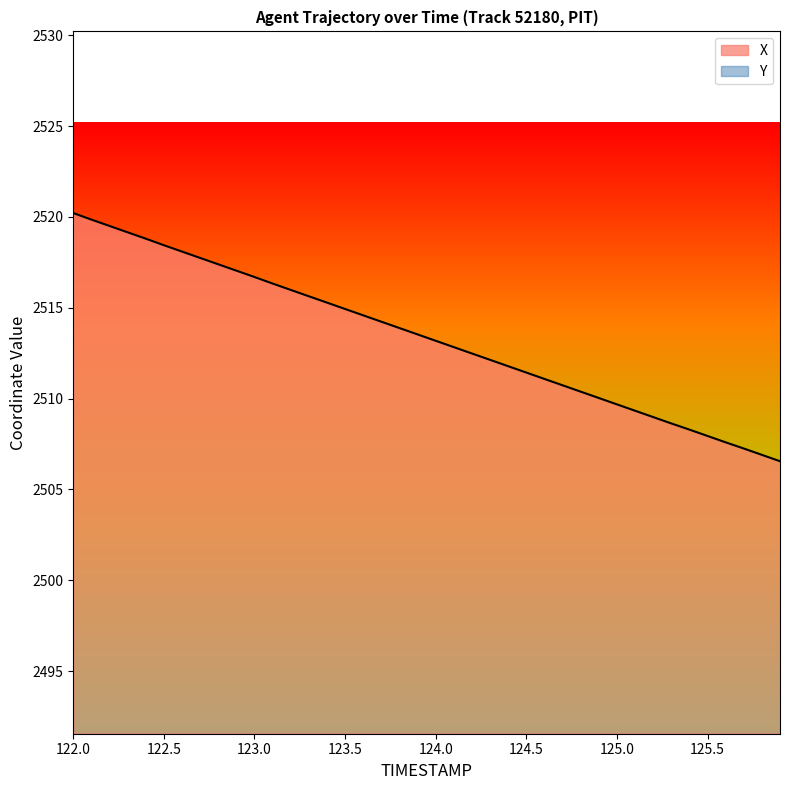

At which label does X first exceed 2513?

122.0